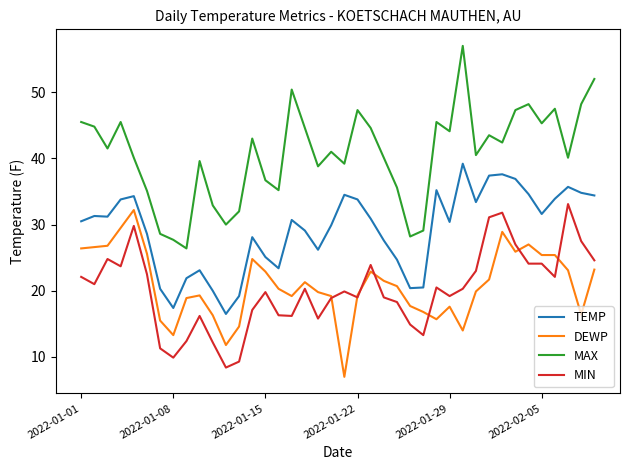

True or false: TEMP and MIN intersect in this chart.

False